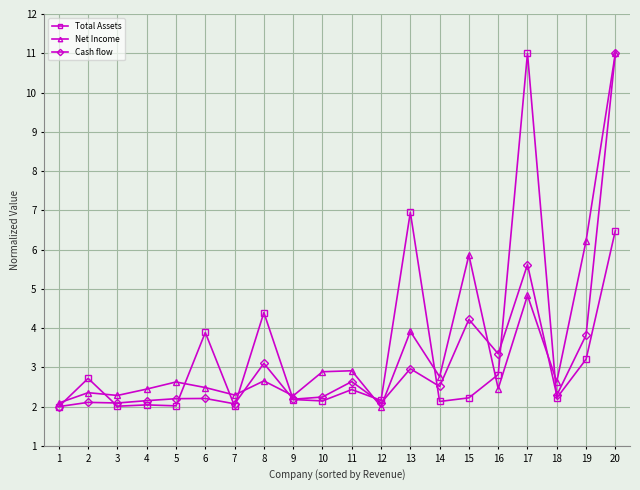

What are all the series names shown in the legend?

Total Assets, Net Income, Cash flow